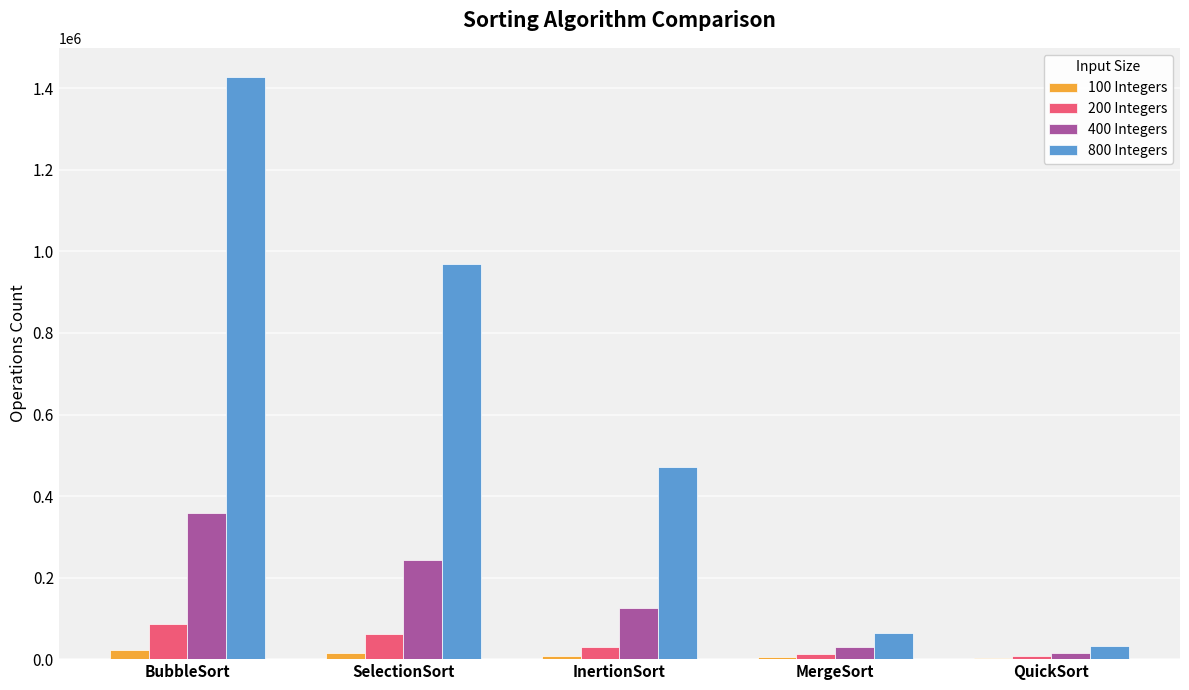

Count the number of categories in the chart.

5